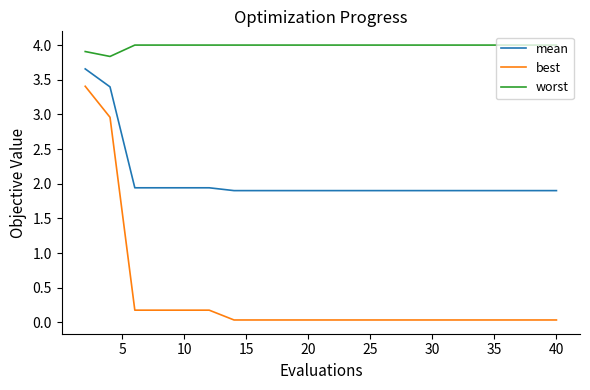

True or false: best and worst intersect in this chart.

False